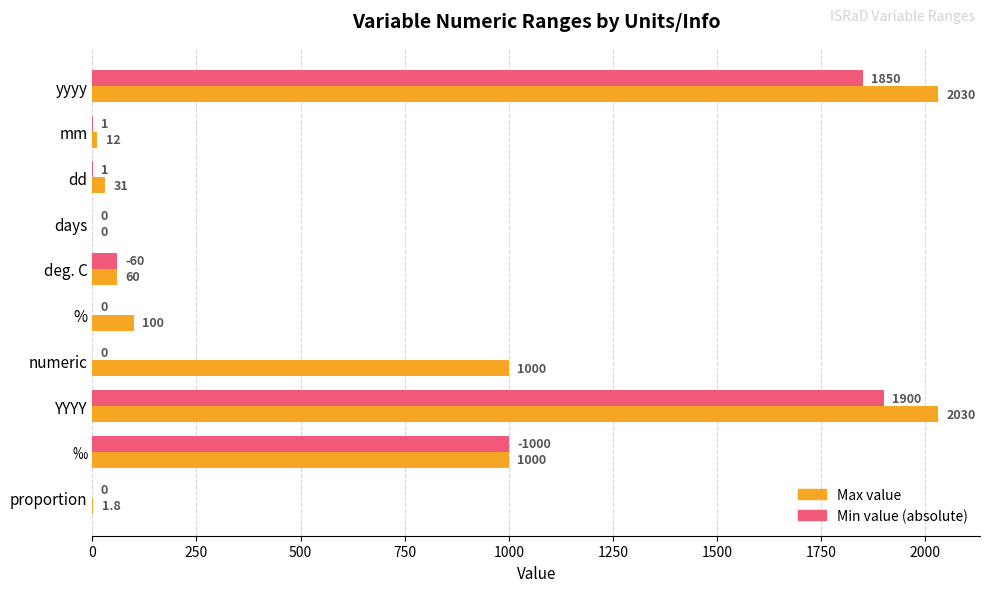

What is the maximum value shown in the chart?

2030.0